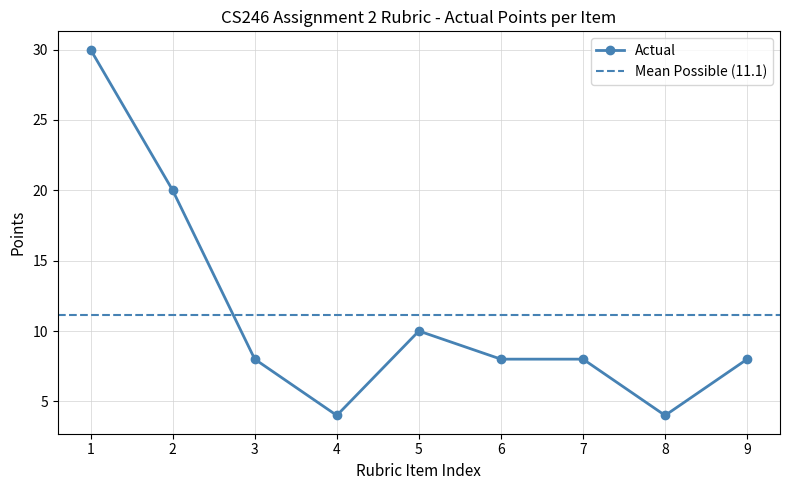

What is the value of the 2nd point from the left?

20